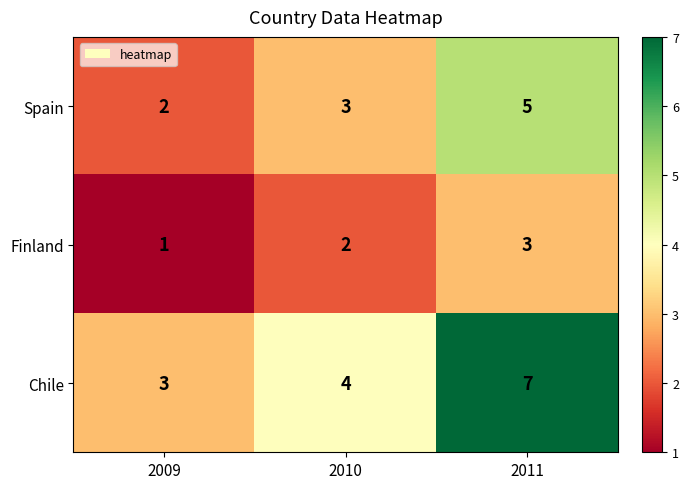

Count the number of categories in the chart.

3